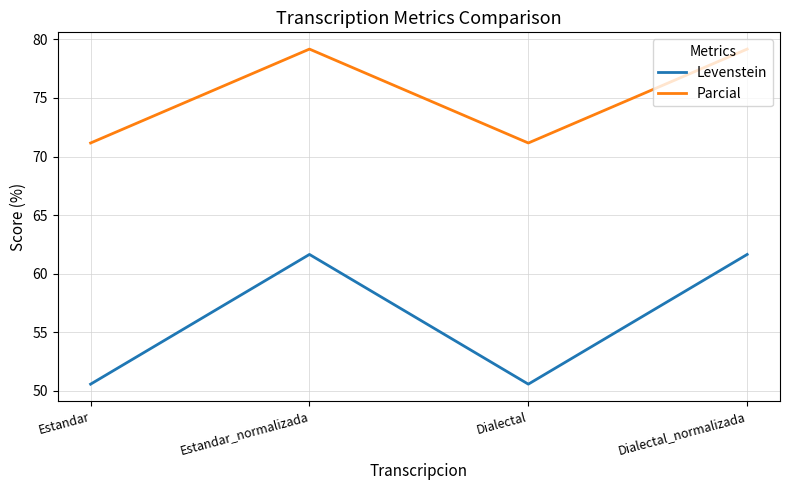

List the series in order of their overall mean, highest first.

Parcial, Levenstein